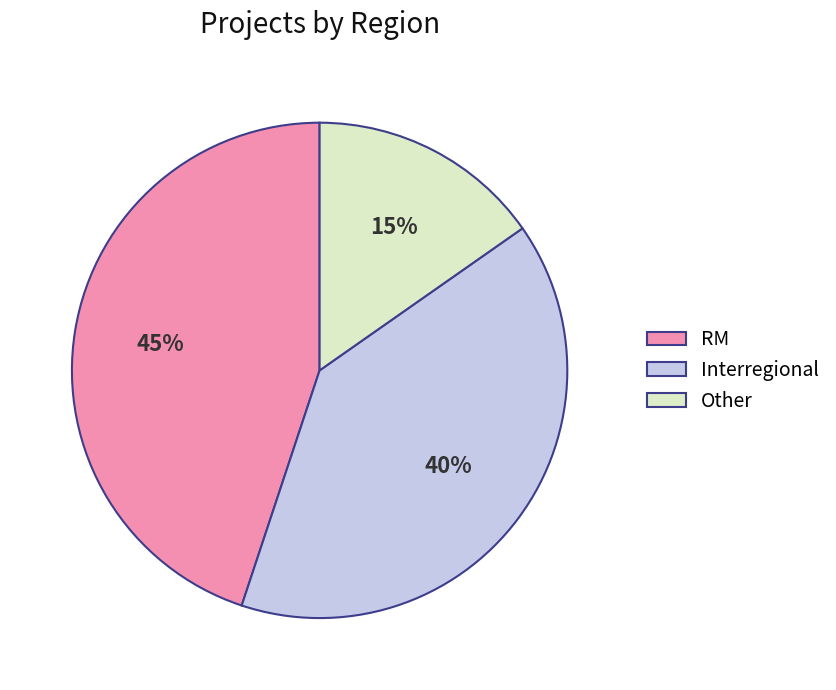

What percentage is the Interregional slice, to the nearest percent?

40%